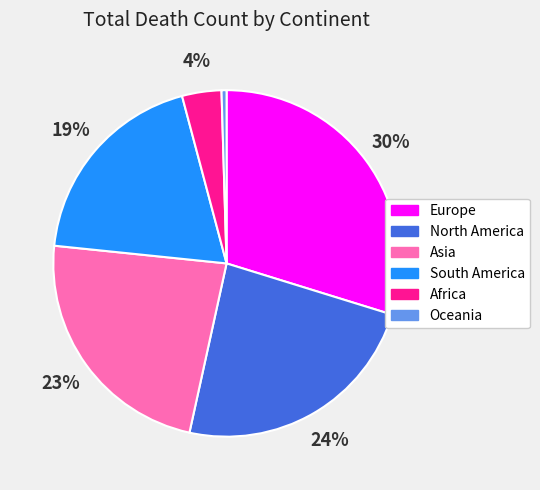

Combined, do Oceania and Africa account for over 50%?

No